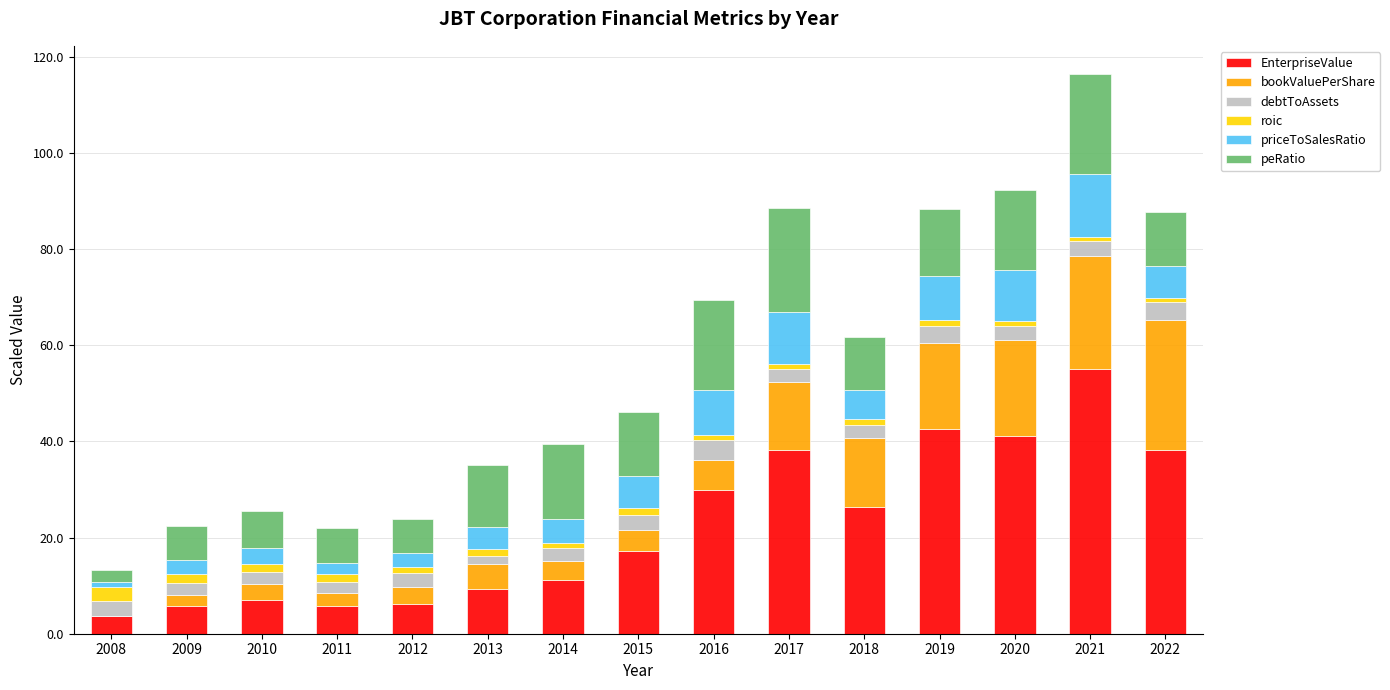

At which category is the sum across all series the highest?

2021